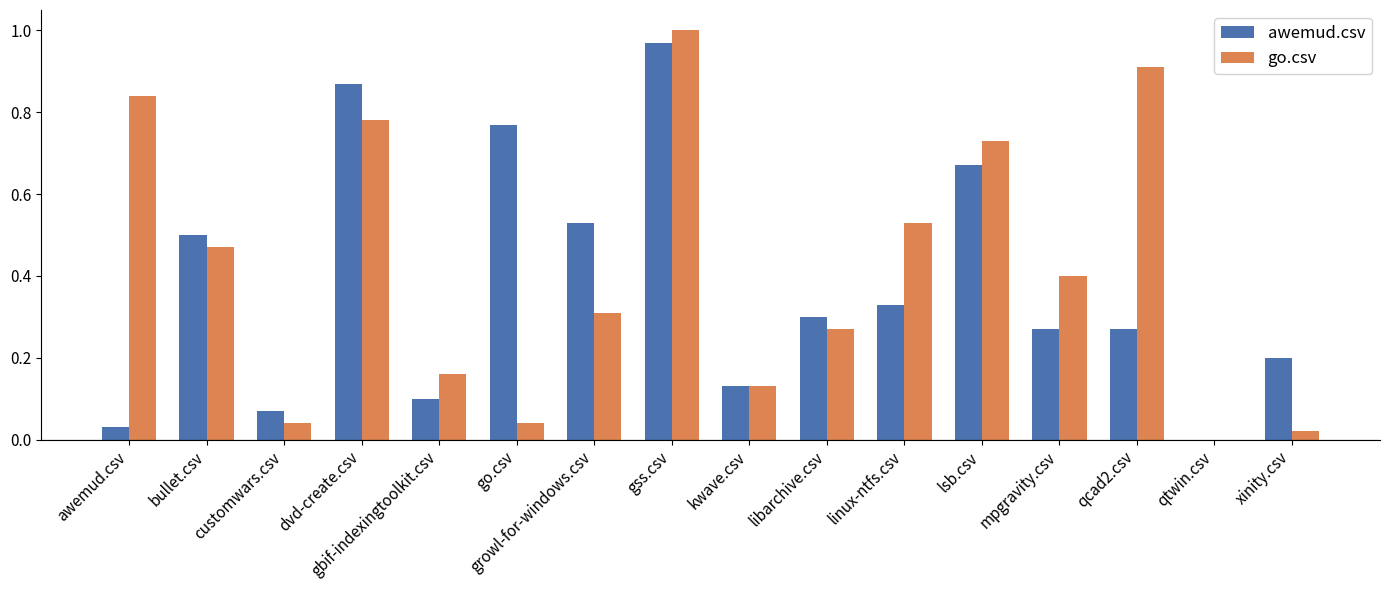

True or false: awemud.csv has a value of 0.4 at dvd-create.csv.

False